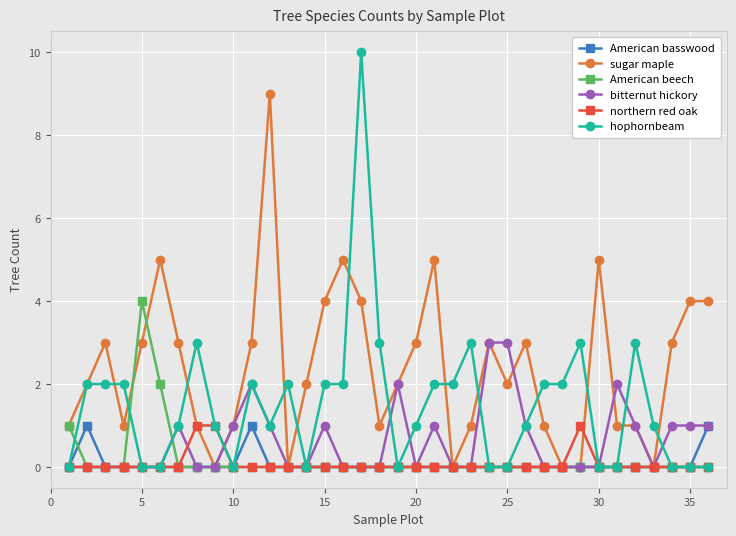

After their last crossing, which series has the higher values: hophornbeam or bitternut hickory?

bitternut hickory